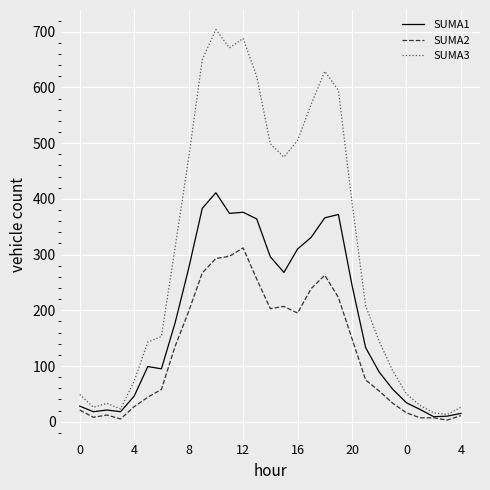

Which series has the largest range (max minus min)?

SUMA3